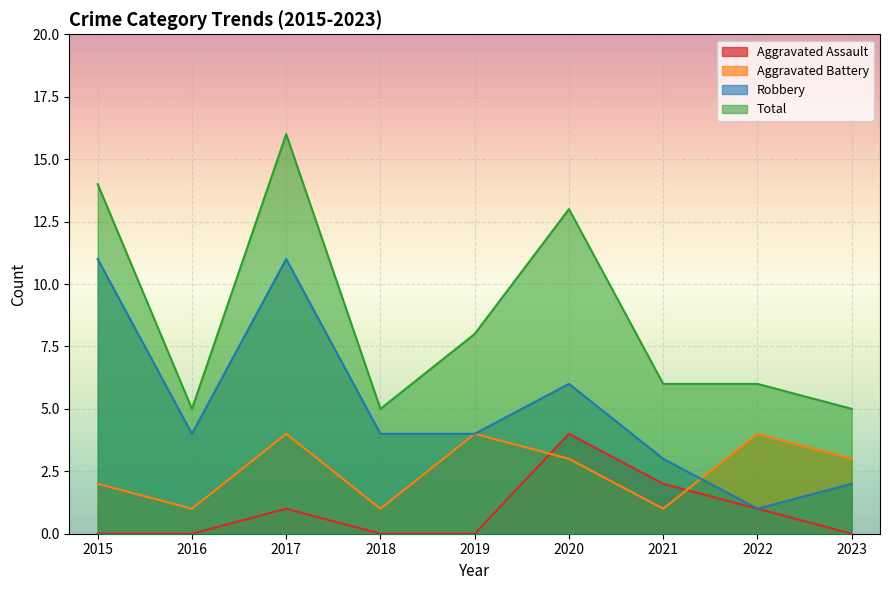

Where is the first local maximum for Aggravated Assault?

2017